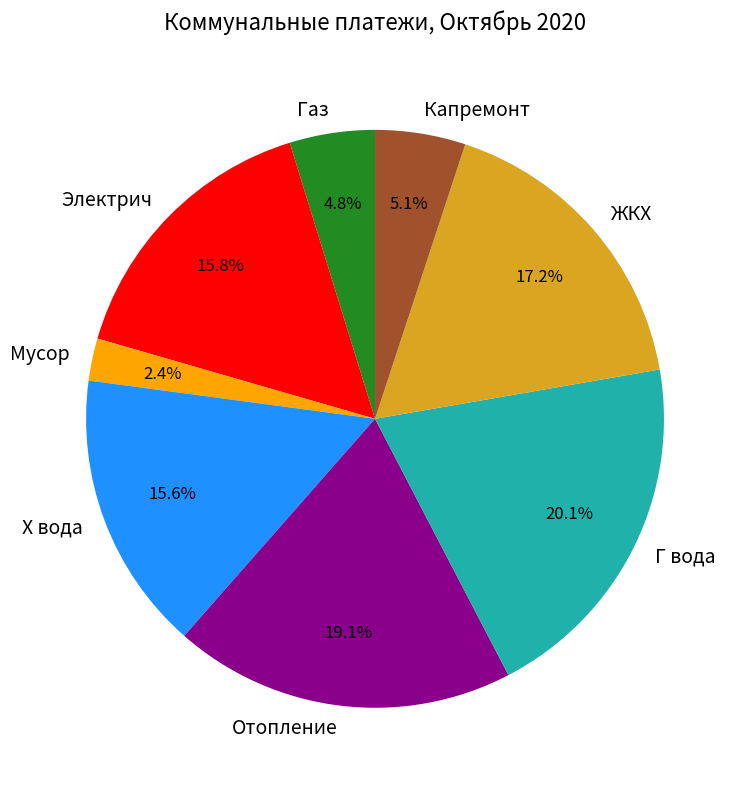

Between Г вода and Капремонт, which is larger?

Г вода